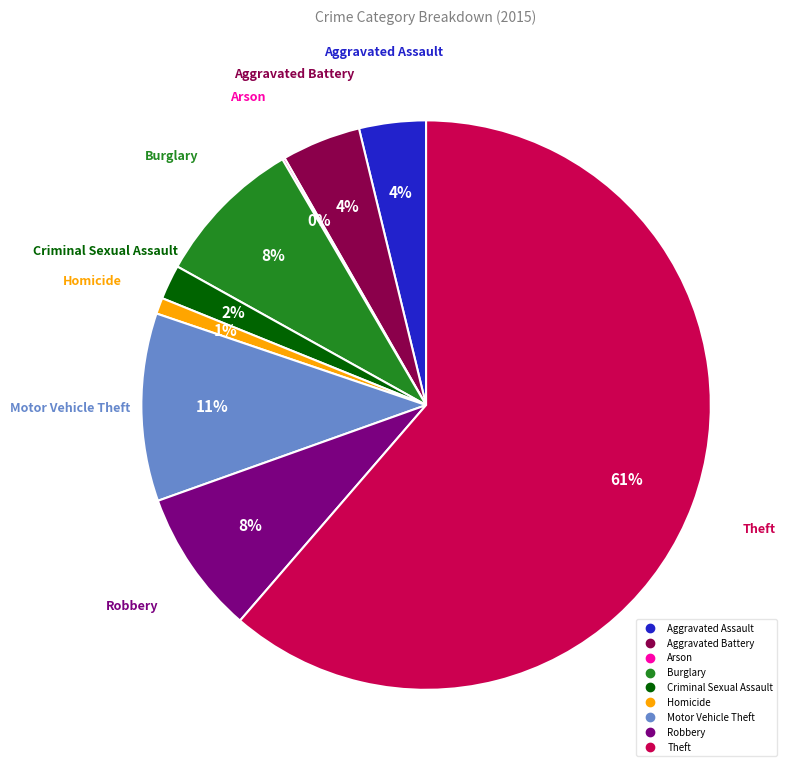

To the nearest percent, what portion does Homicide represent?

1%